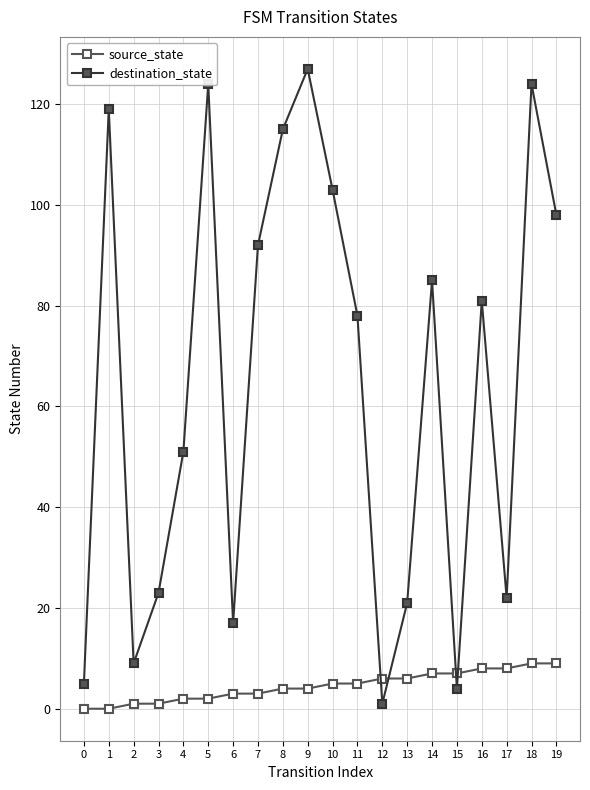

How many data points in destination_state are less than 81?

10